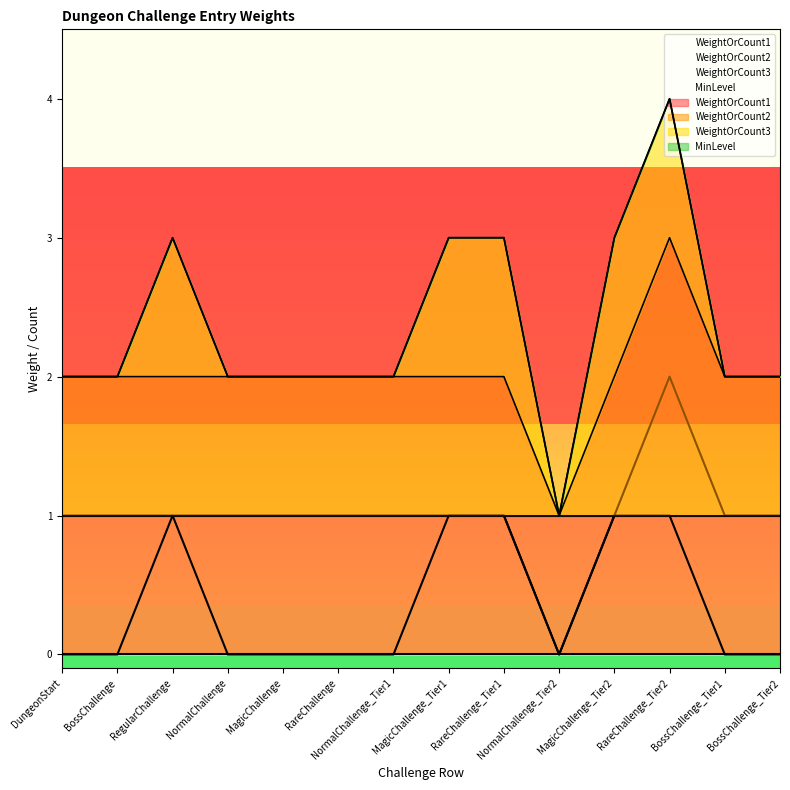

True or false: WeightOrCount3 and WeightOrCount2 cross at least once.

False